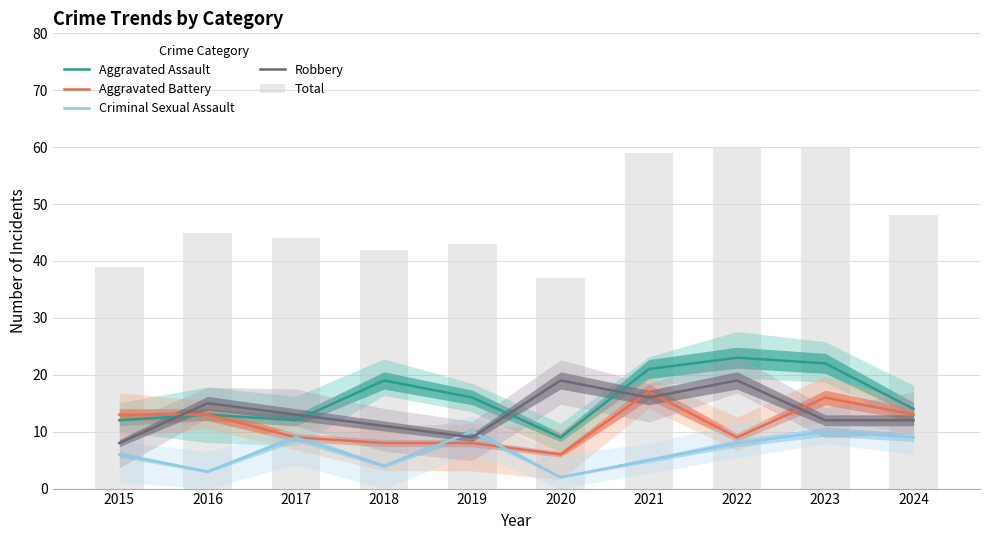

At which label does Total reach its minimum?

2020